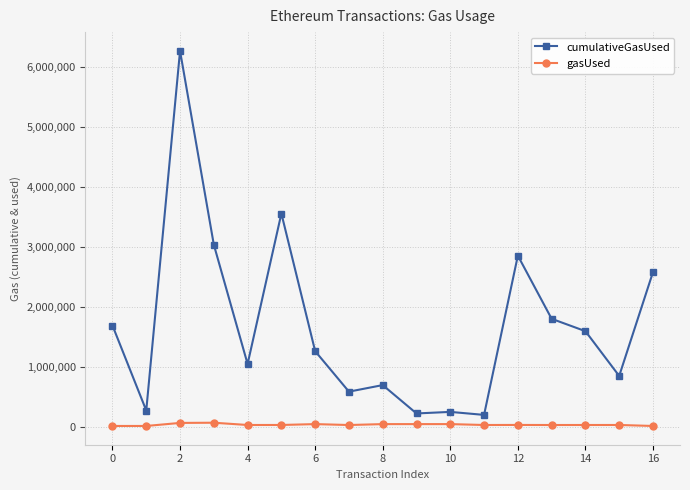

True or false: gasUsed and cumulativeGasUsed cross at least once.

False